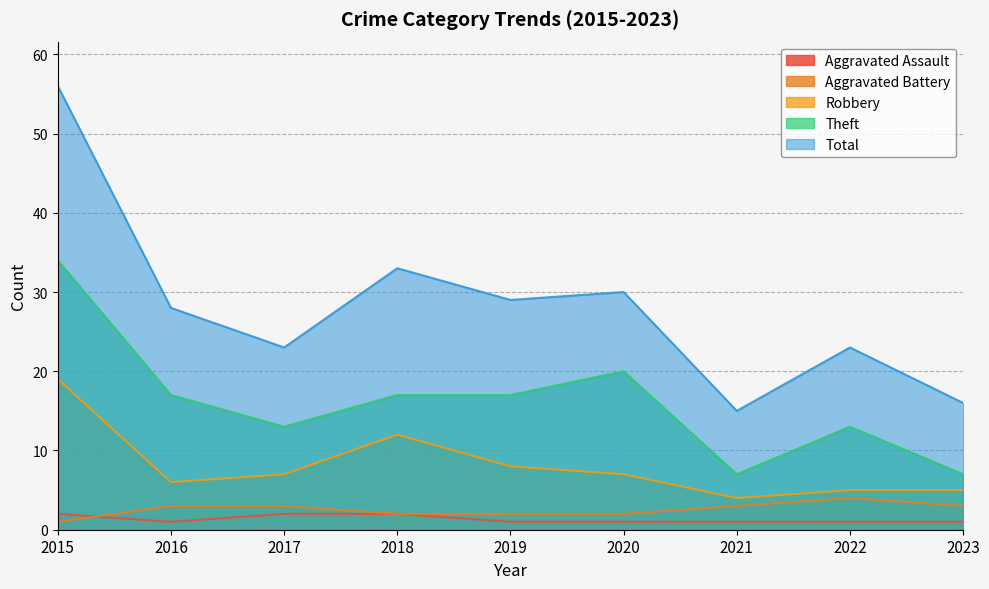

The Aggravated Battery series shows 3 at 2016. True or false?

True